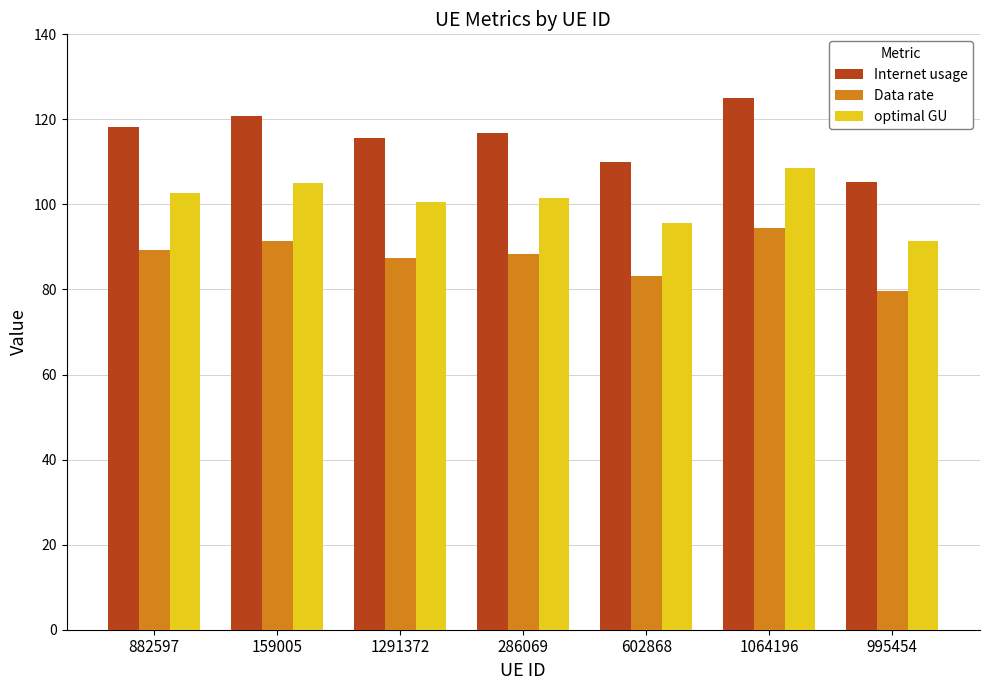

Which series has the largest range (max minus min)?

Internet usage